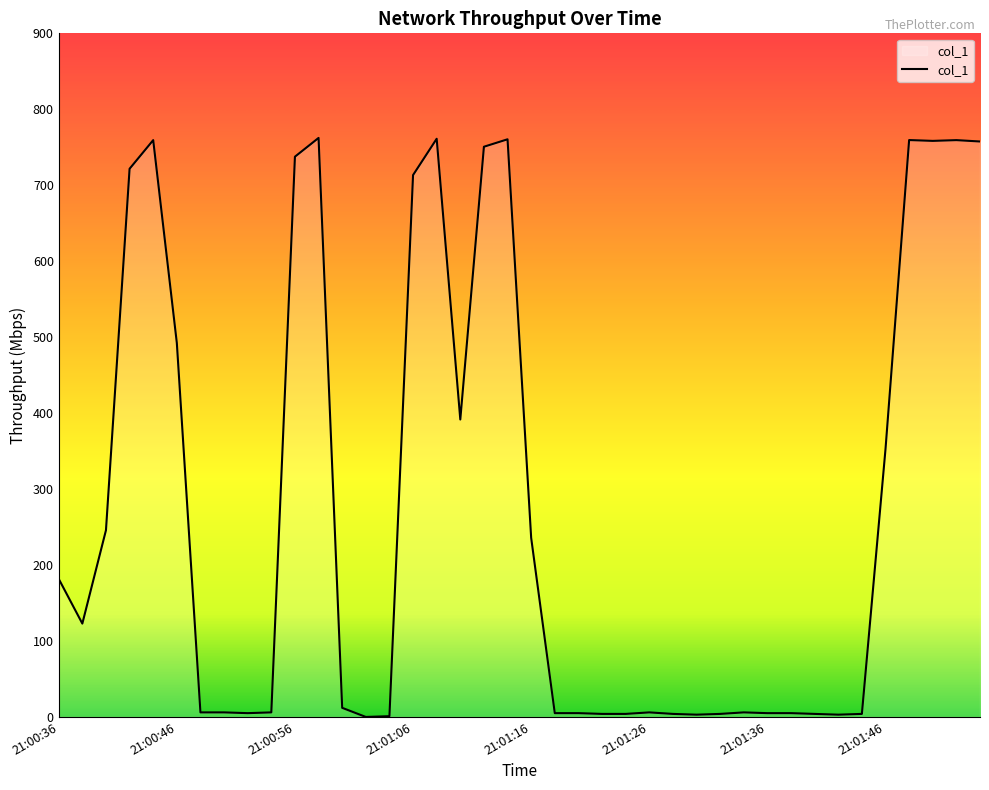

What is the label of the 30th point from the right?

21:00:56